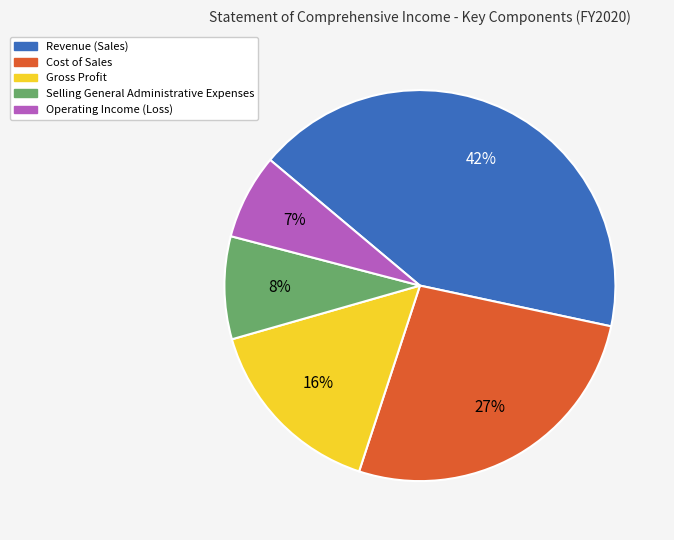

Is it true that Gross Profit is 16% of the pie?

True